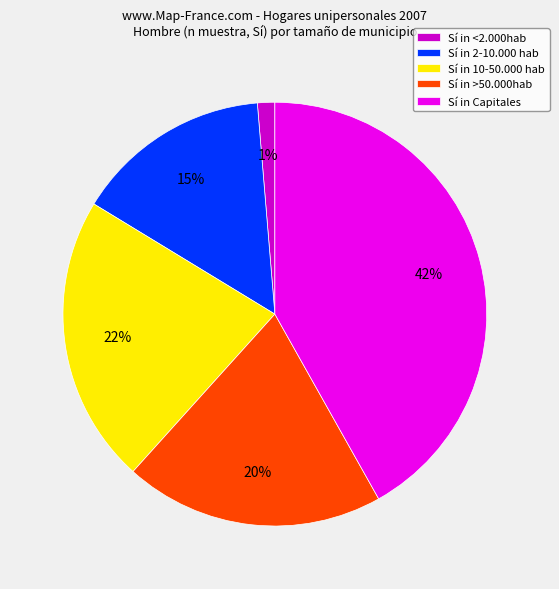

To the nearest percent, what percentage of the pie is Sí in 10-50.000 hab?

22%